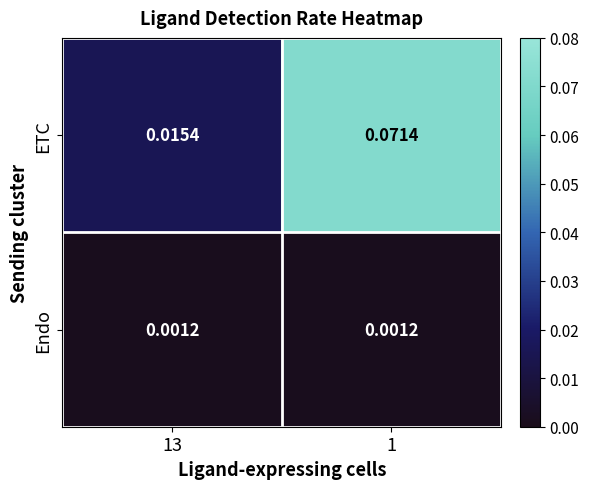

Count the number of data series in this chart.

2